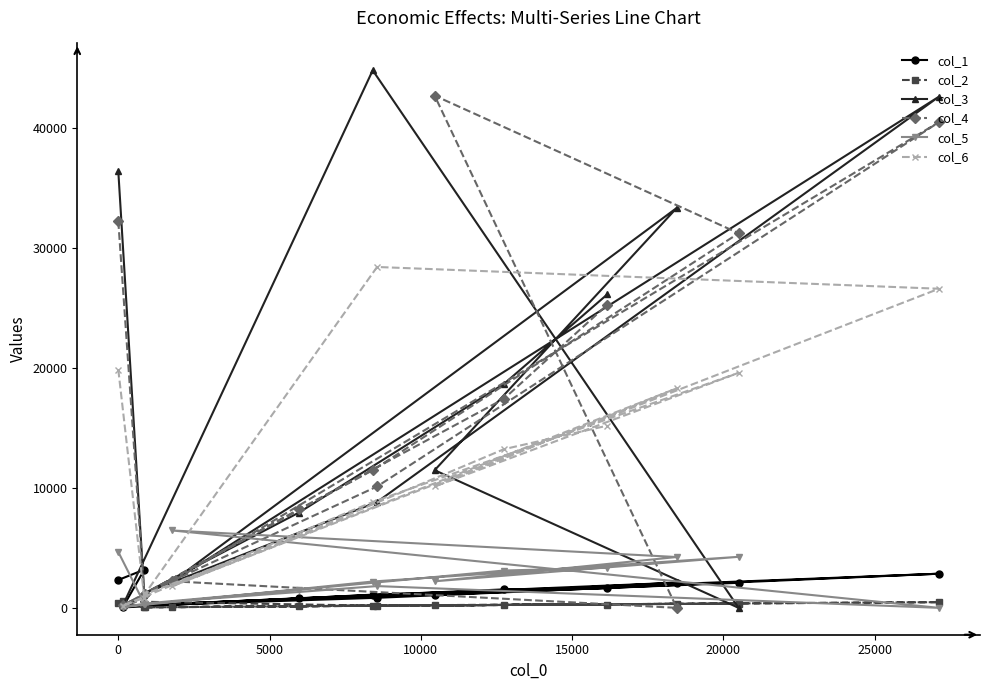

List the series in order of their peak value, highest first.

col_3, col_4, col_6, col_5, col_1, col_2